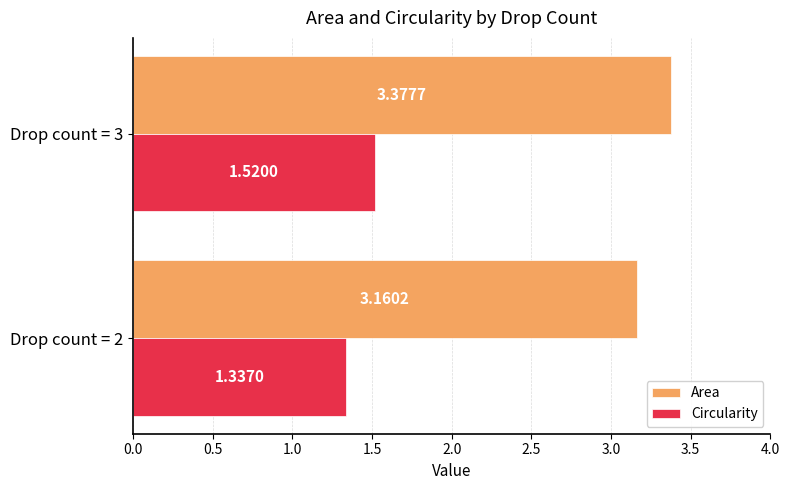

What is the total value across all series at Drop count = 2?

4.5